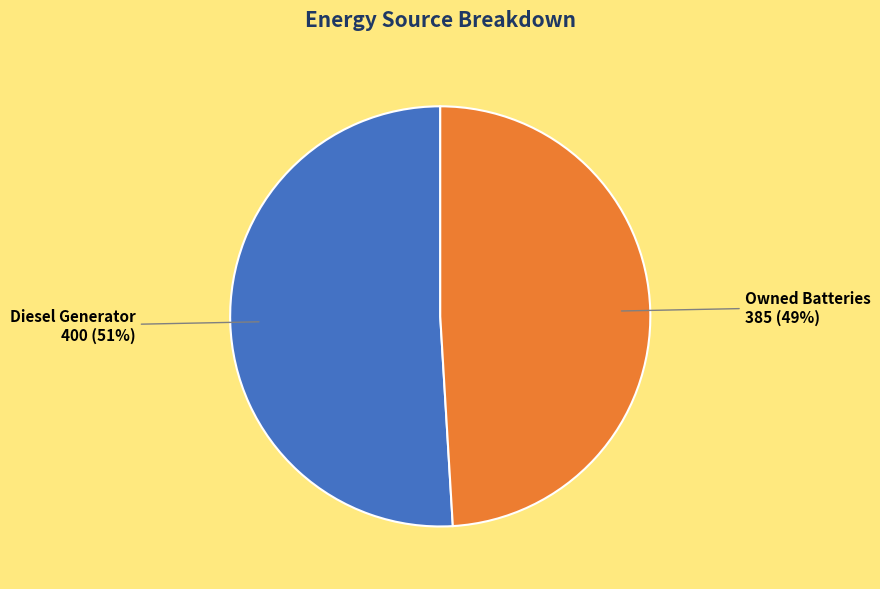

Is there a majority slice in this chart?

Yes